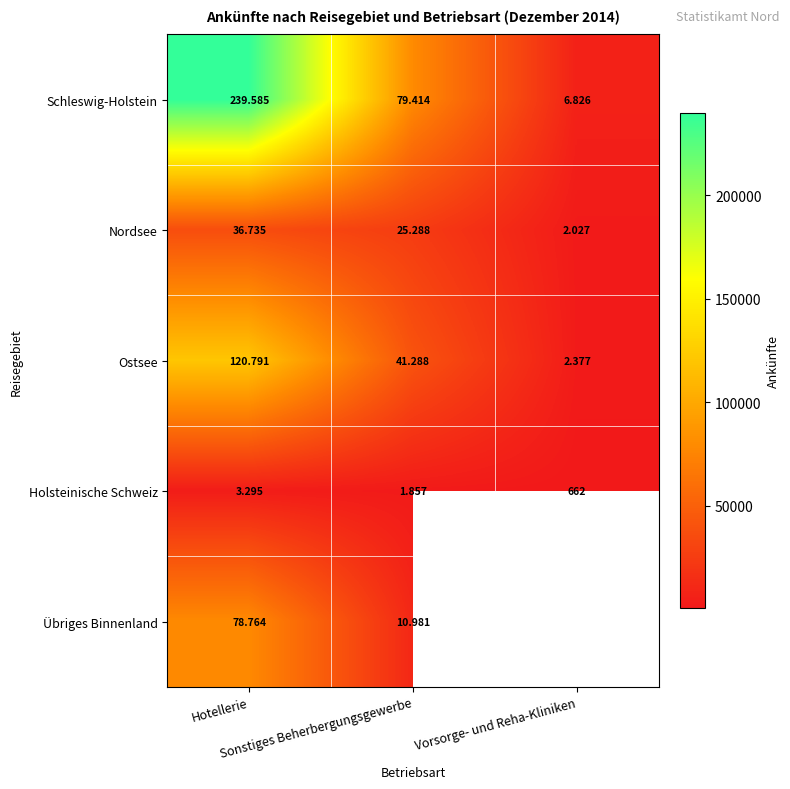

Which series has the largest range (max minus min)?

Schleswig-Holstein